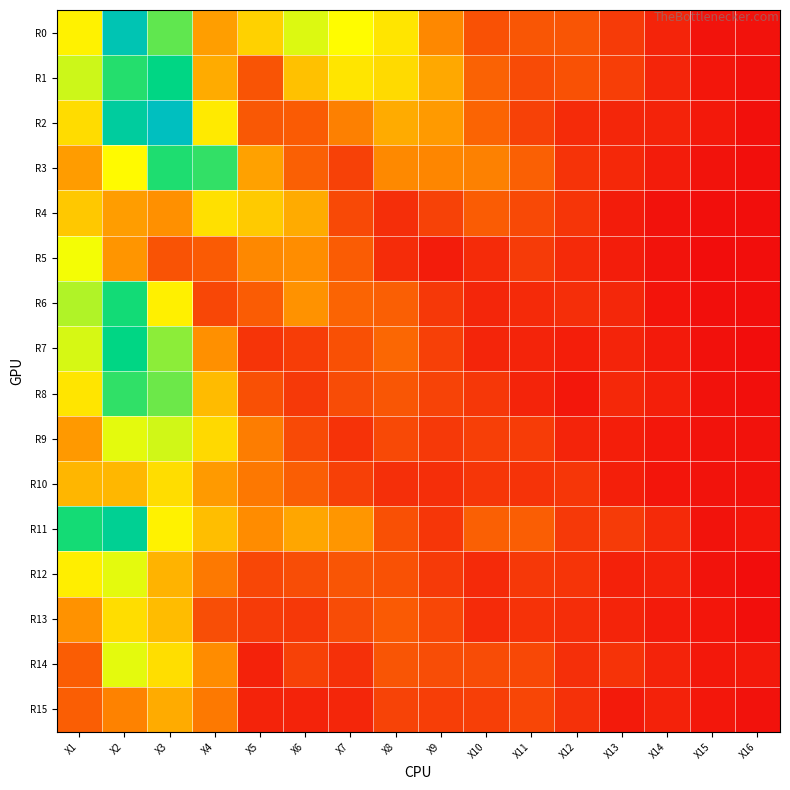

Which series has the largest range (max minus min)?

R2